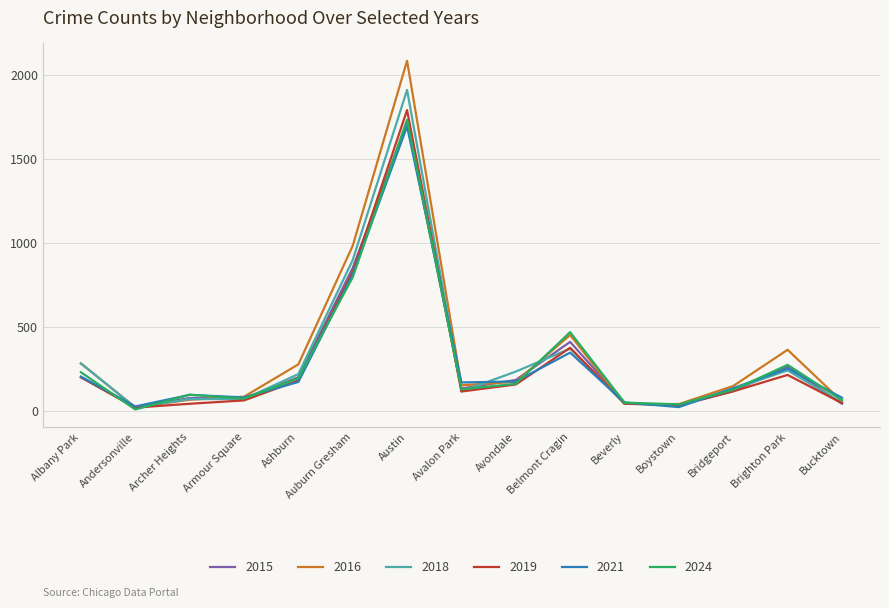

What is the minimum value shown in the chart?

7